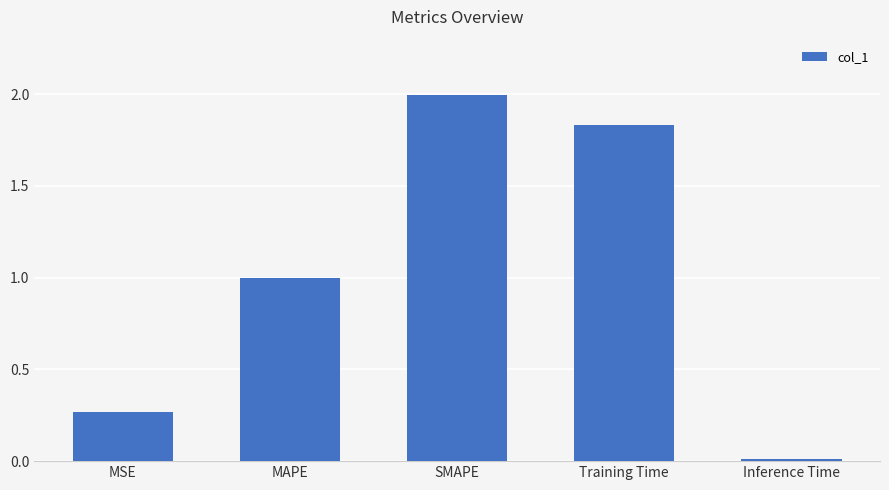

Are the bars horizontal?

No